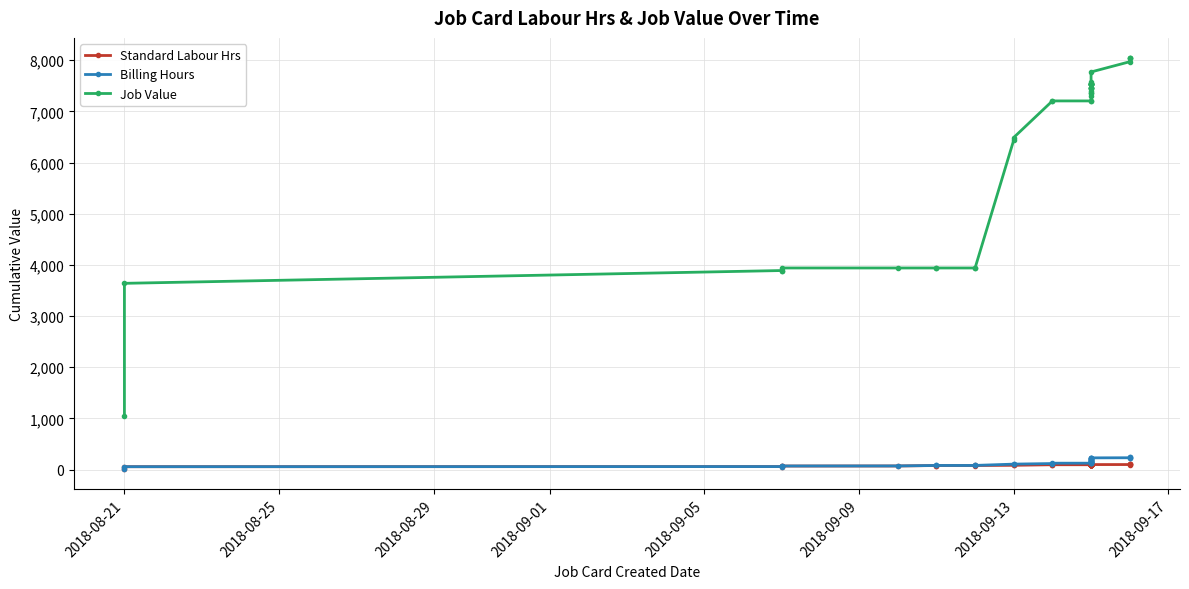

Rank the series at 2018-08-21 from highest to lowest value.

Job Value, Standard Labour Hrs, Billing Hours